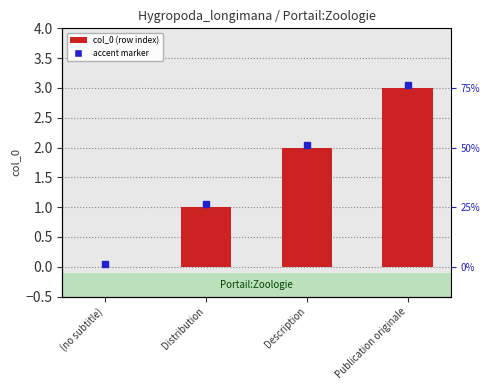

What is the change in value from Distribution to Publication originale?

+2